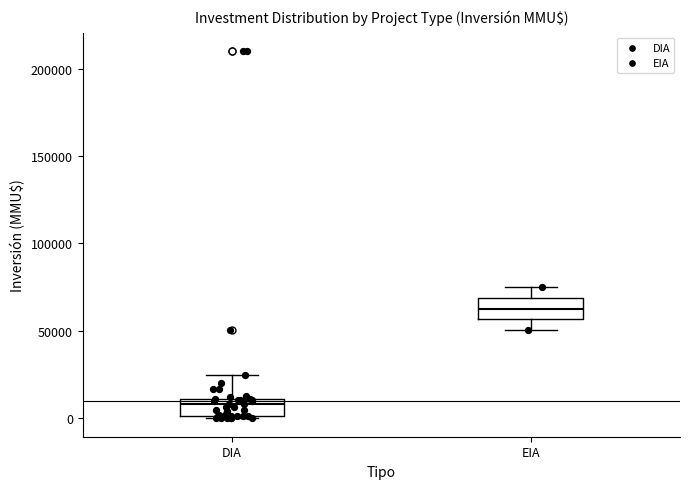

Reading left to right, transcribe this box plot: for each box, give where its median line is, the range the box spans, and where its two whiskers end, as read against the y-axis. The values are not printed on the chart, so give them approximately, as read against the axis.

DIA: median 10000 (just below the box's upper edge), box 0 to 10000, whiskers 0 to 25000
EIA: median 65000, box 55000 to 70000, whiskers 50000 to 75000